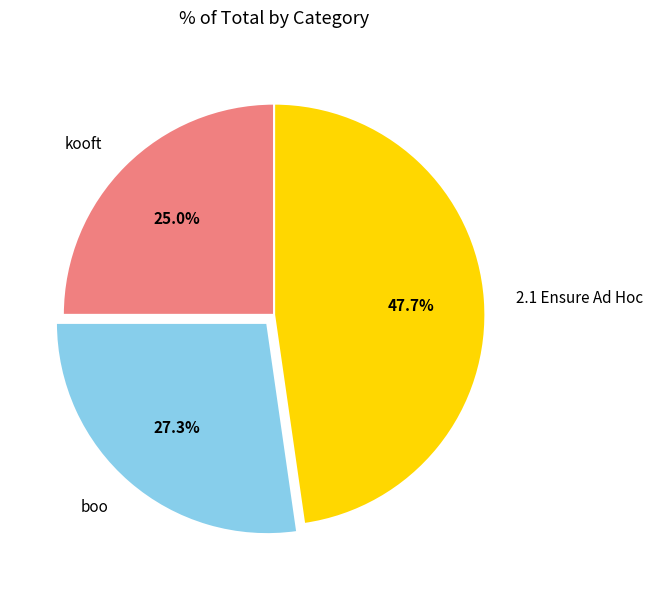

Which slice is the smallest?

kooft